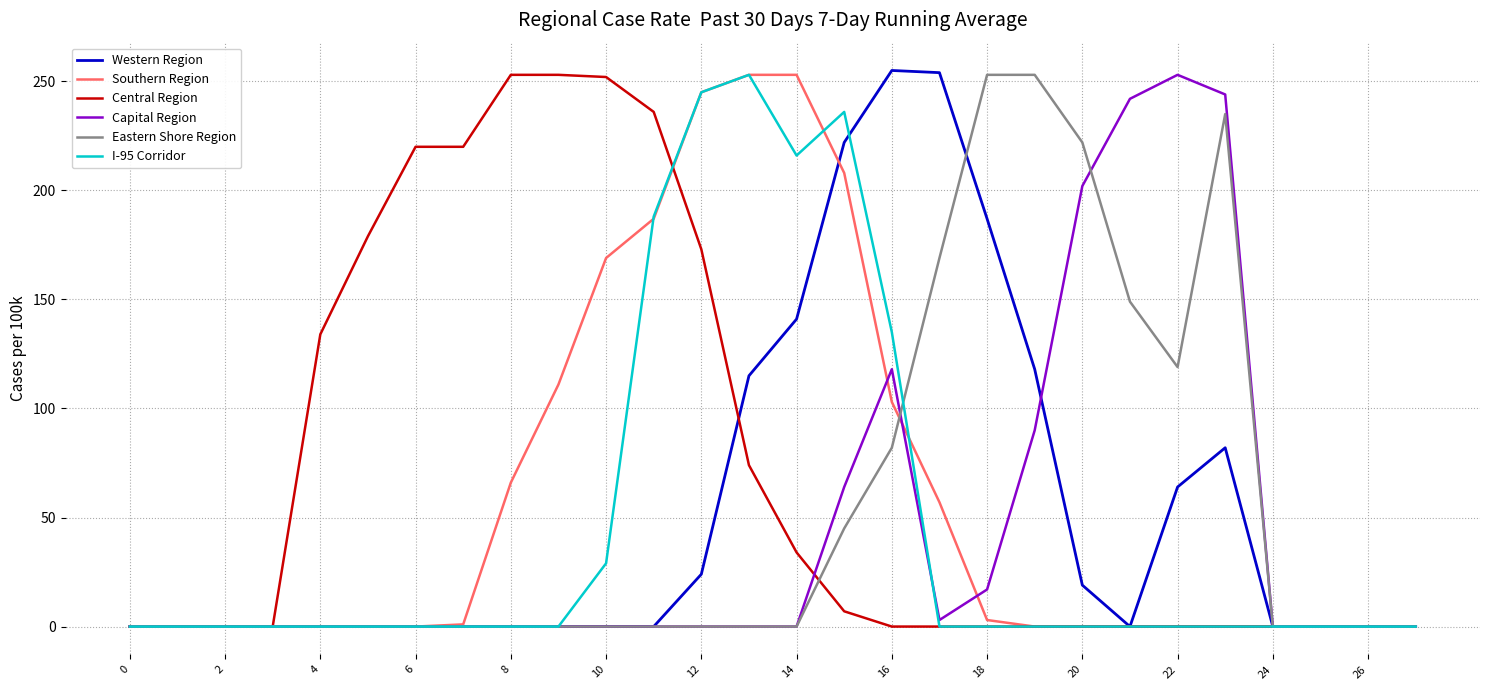

What is the maximum value for Central Region?

253